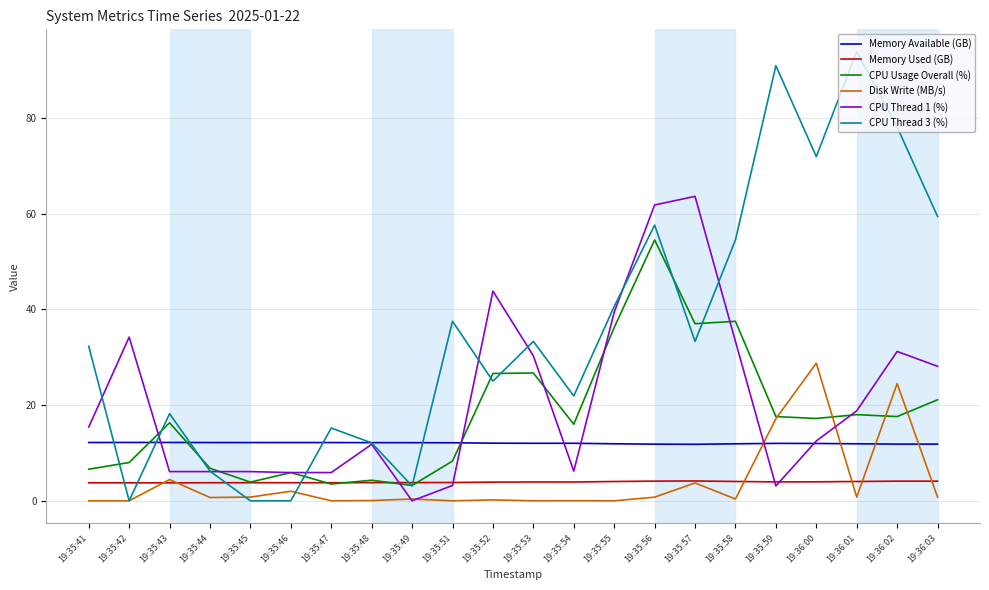

The value of CPU Usage Overall (%) at 19:35:53 is 46.1. True or false?

False